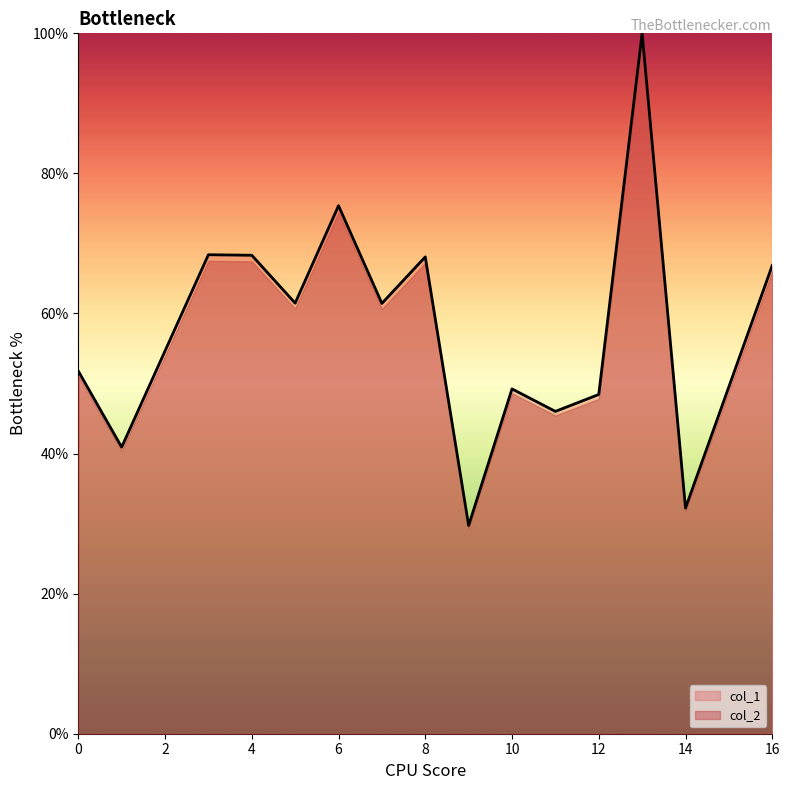

Approximately how many times larger is the value at 12 compared to 13?

0.5